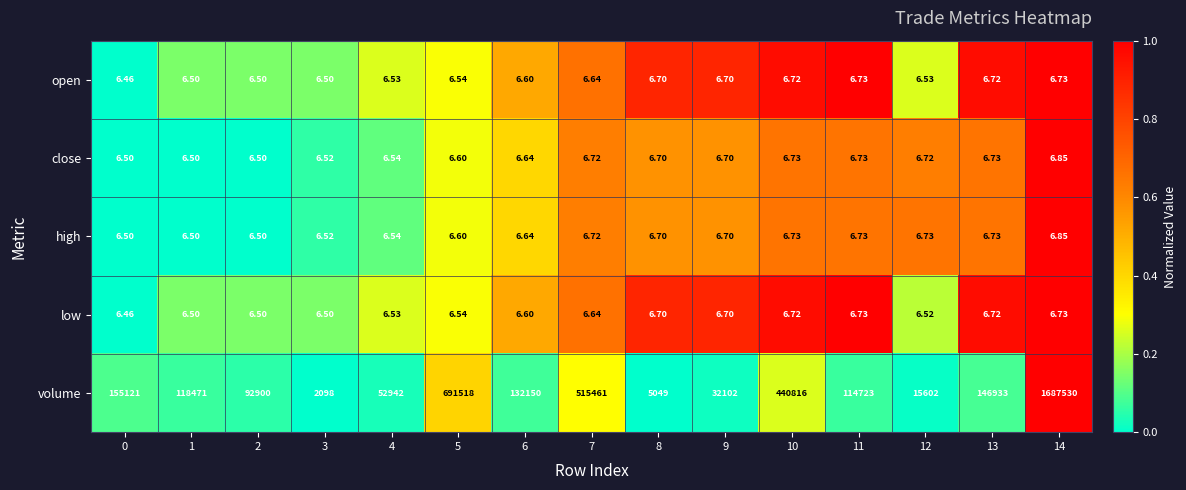

Which series has the largest range (max minus min)?

volume